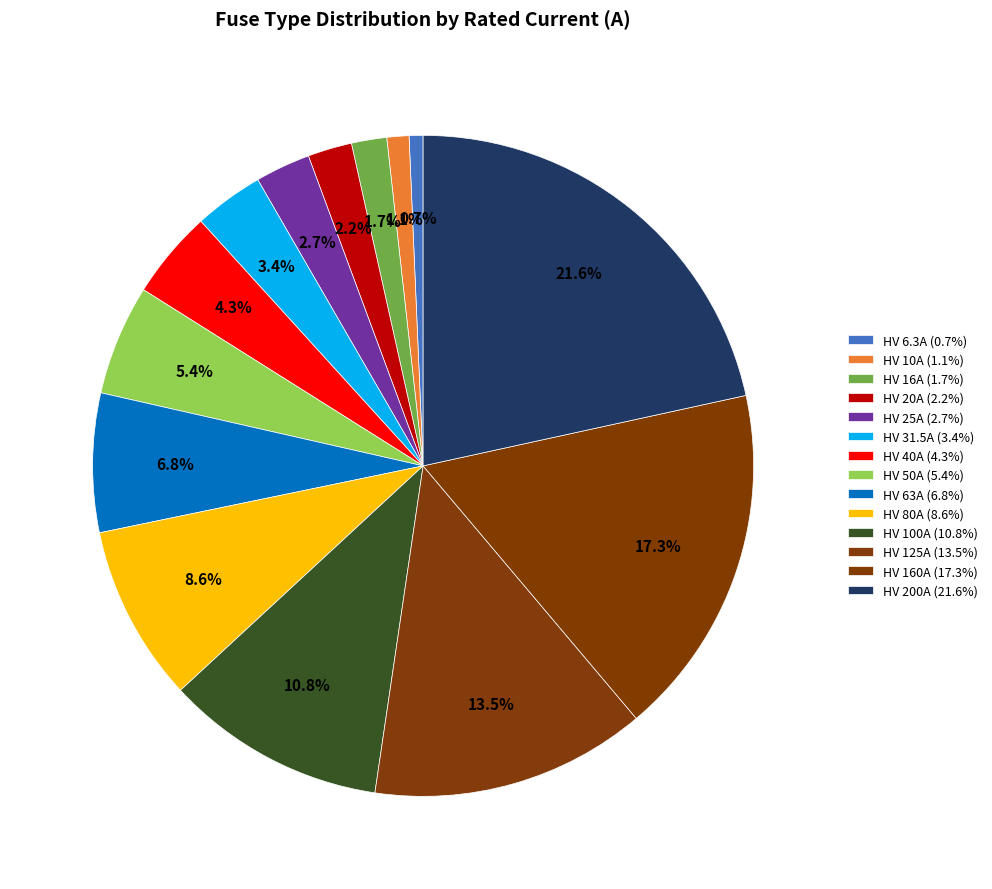

Count the number of slices in the pie.

14